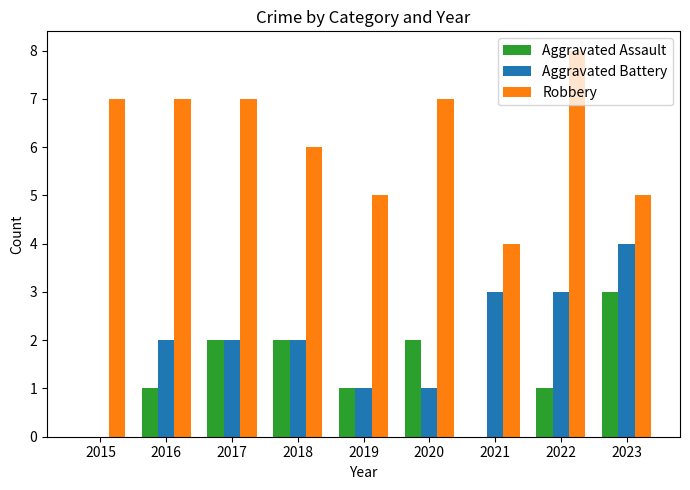

Is it true that Aggravated Battery equals 2 at 2016?

True